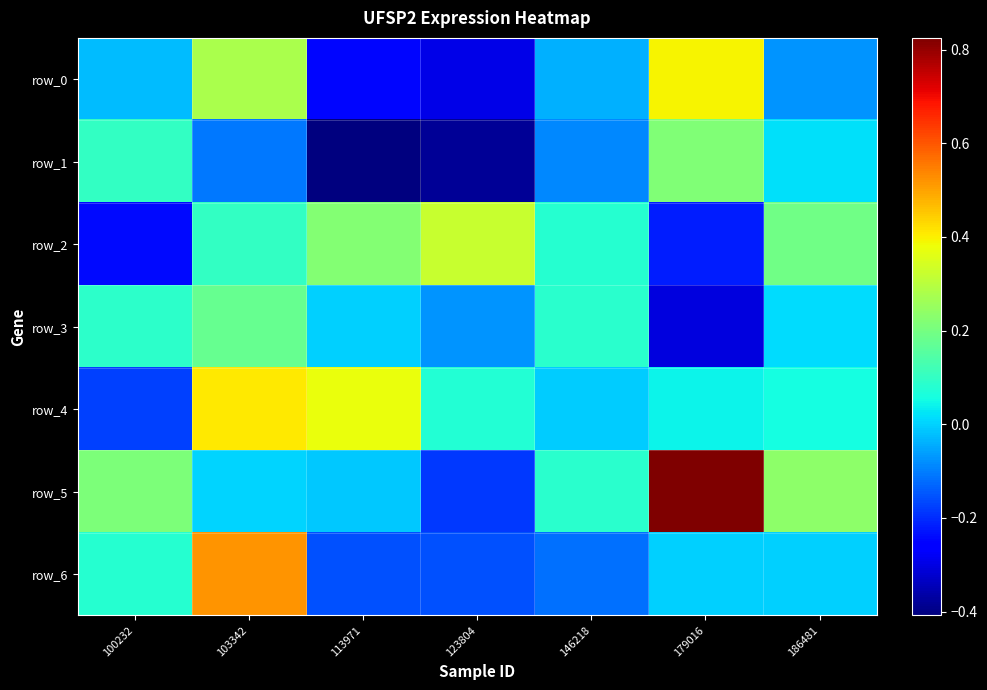

Reading right to left, list all the values displayed in this chart.

row_0: -0.1	0.4	-0.0	-0.3	-0.2	0.3	-0.0
row_1: 0.0	0.2	-0.1	-0.4	-0.4	-0.1	0.1
row_2: 0.2	-0.2	0.1	0.3	0.2	0.1	-0.2
row_3: 0.0	-0.3	0.1	-0.1	0.0	0.2	0.1
row_4: 0.1	0.0	-0.0	0.1	0.4	0.4	-0.2
row_5: 0.2	0.8	0.1	-0.2	-0.0	0.0	0.2
row_6: 0.0	0.0	-0.1	-0.2	-0.2	0.5	0.1